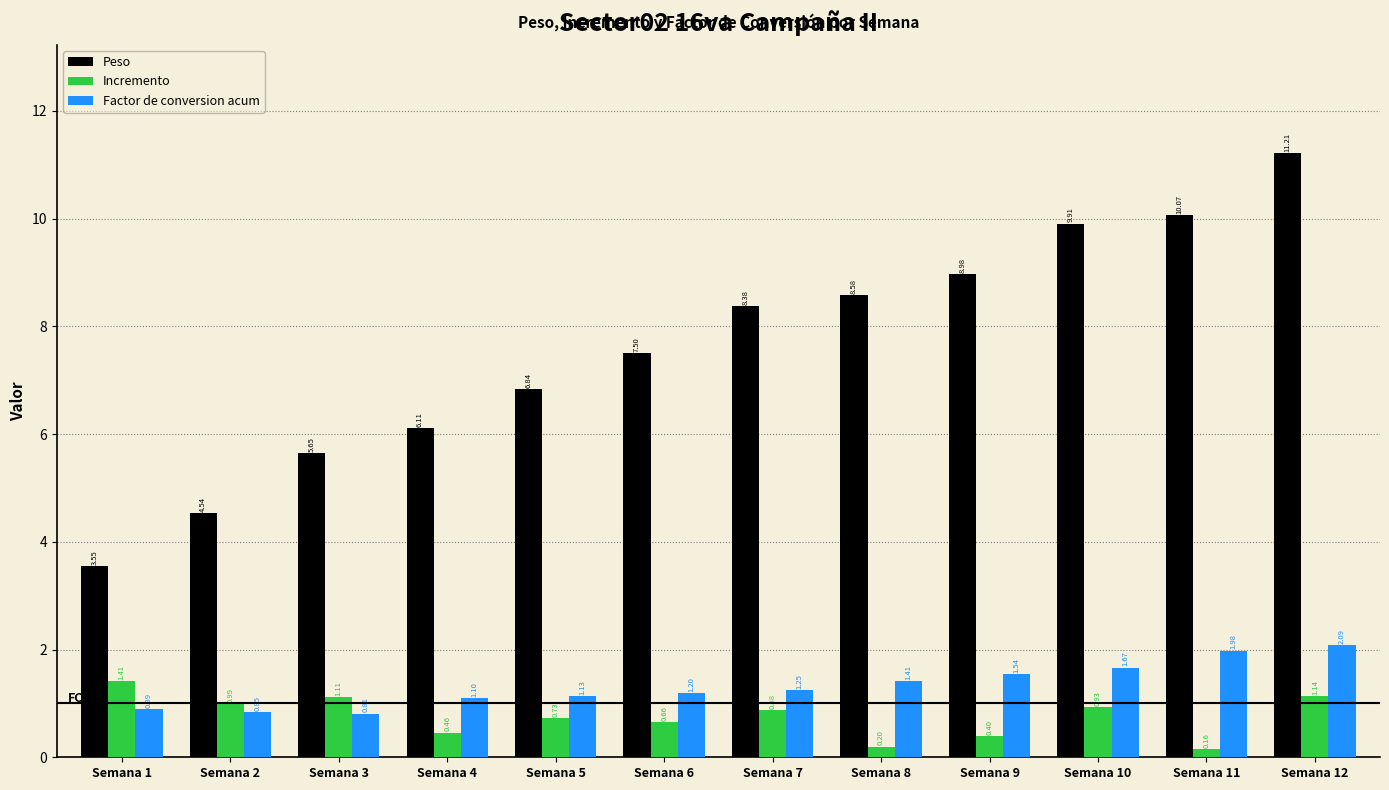

At Semana 5, list the series in order from largest to smallest.

Peso, Factor de conversion acum, Incremento